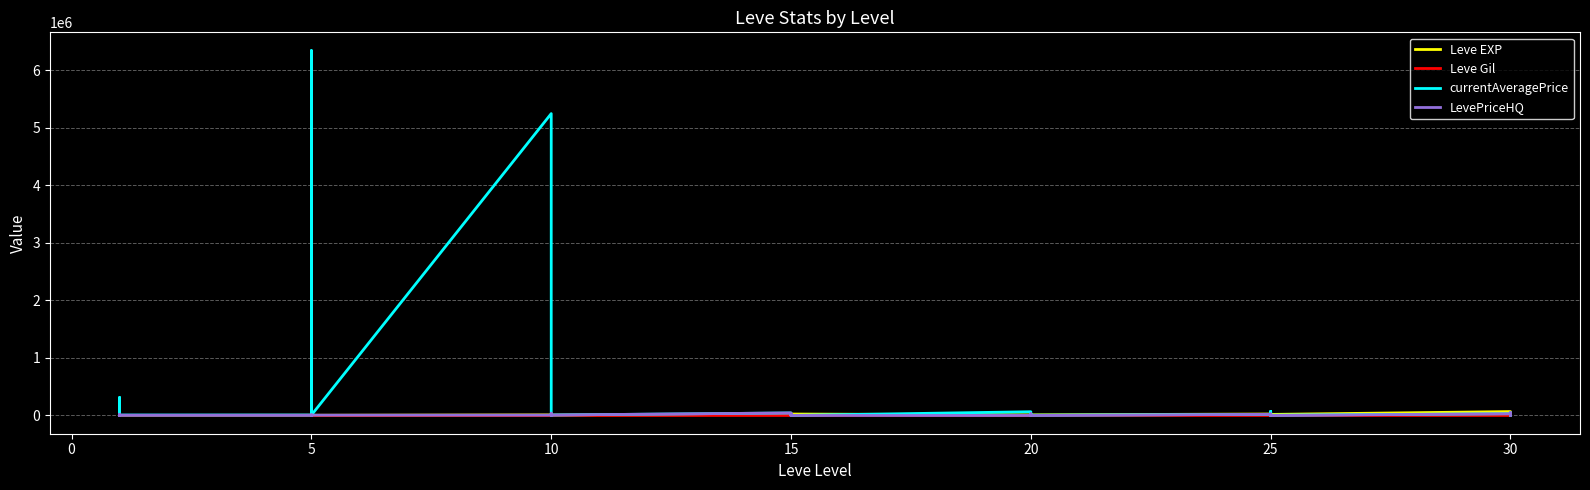

What is the sum of all Leve EXP values?

557211